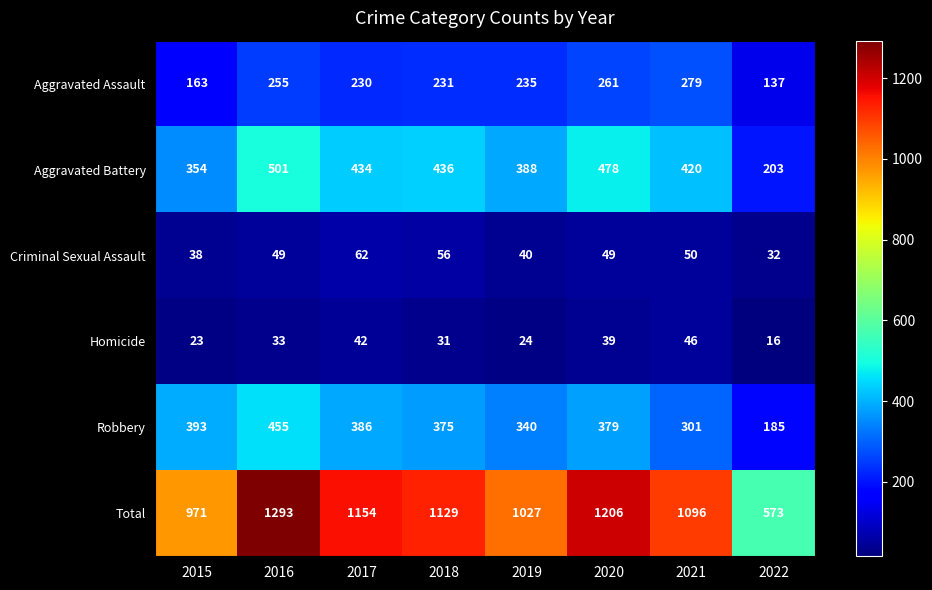

Which series has the largest range (max minus min)?

Total